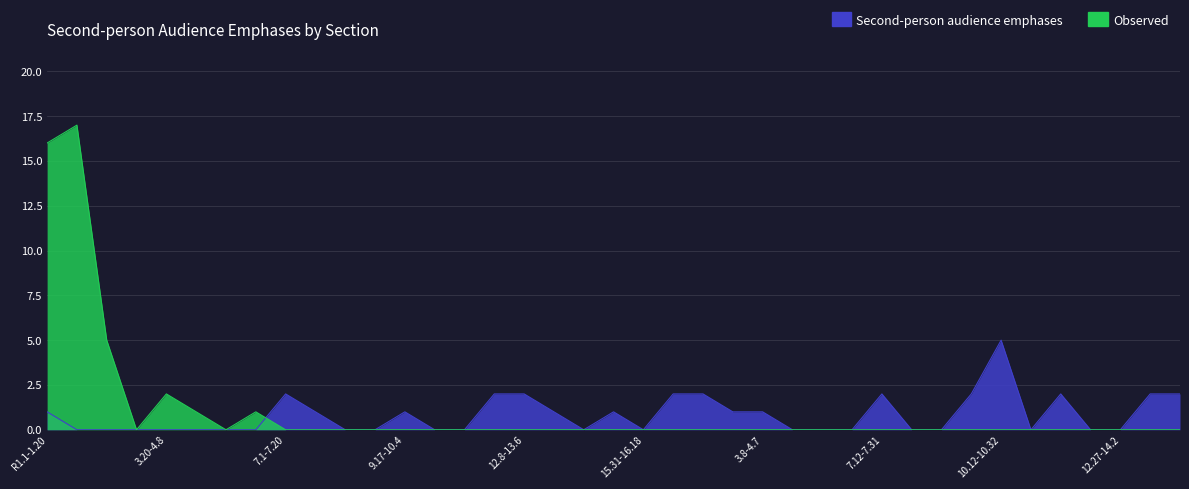

Which label corresponds to the smallest value in the chart?

1.21-2.8